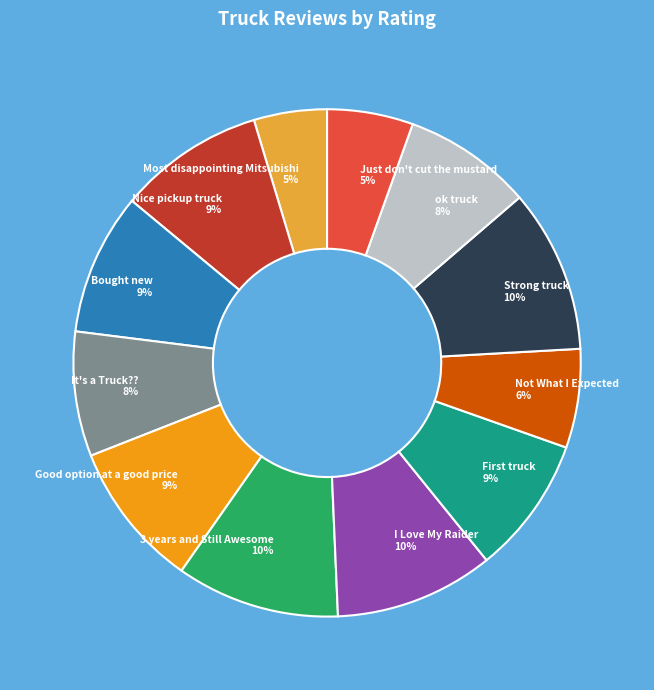

Between It's a Truck?? 8% and Good option at a good price 9%, which is larger?

Good option at a good price 9%